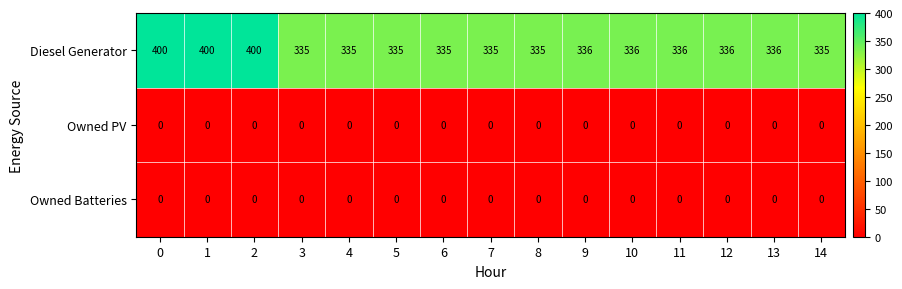

Is it true that Diesel Generator equals 128 at 4?

False